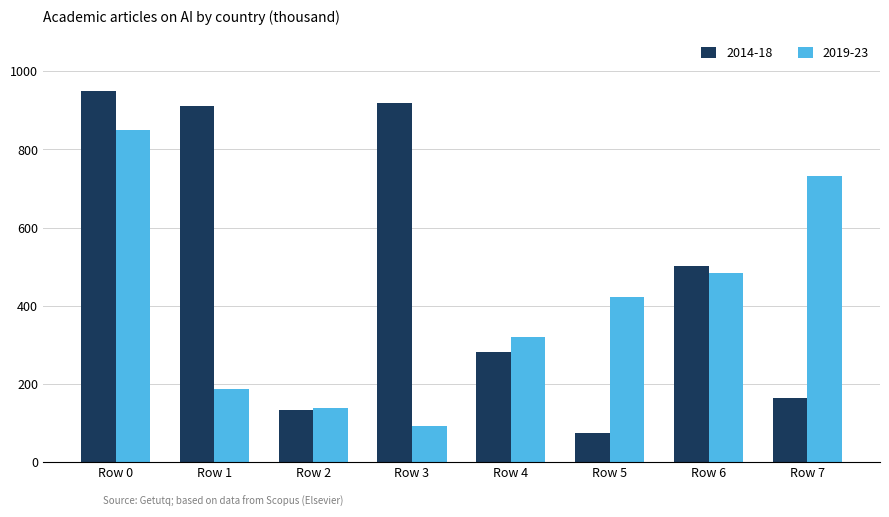

Between Row 5 and Row 7, which series saw the biggest shift?

2019-23